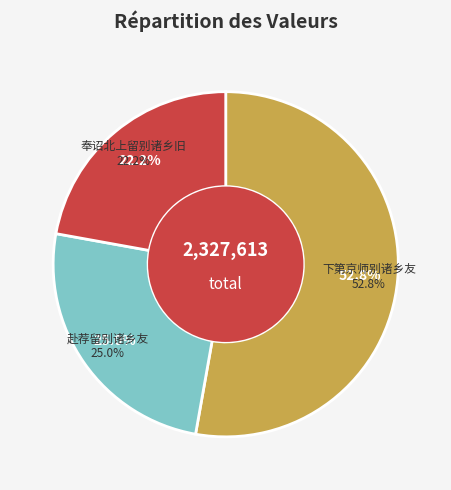

To the nearest percent, what is the difference between the largest and smallest slice percentages?

31%